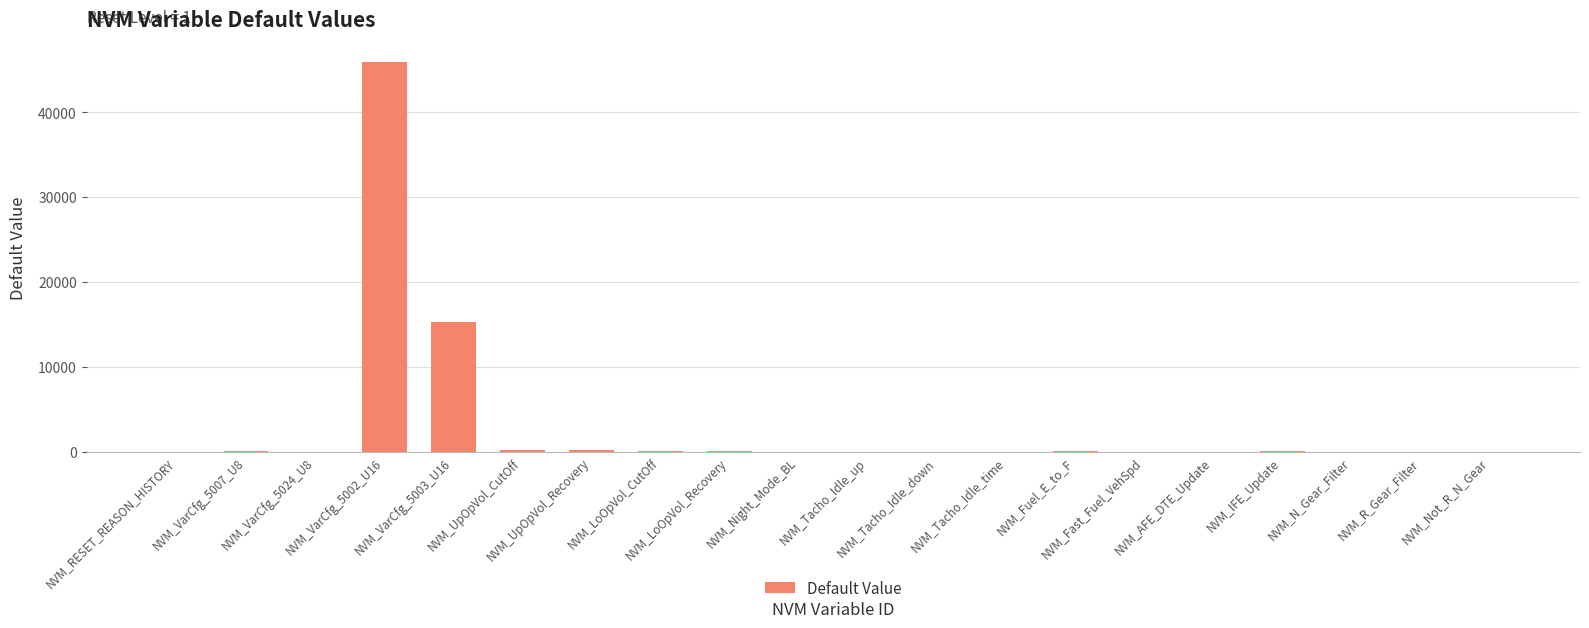

What is the maximum value shown in the chart?

45882